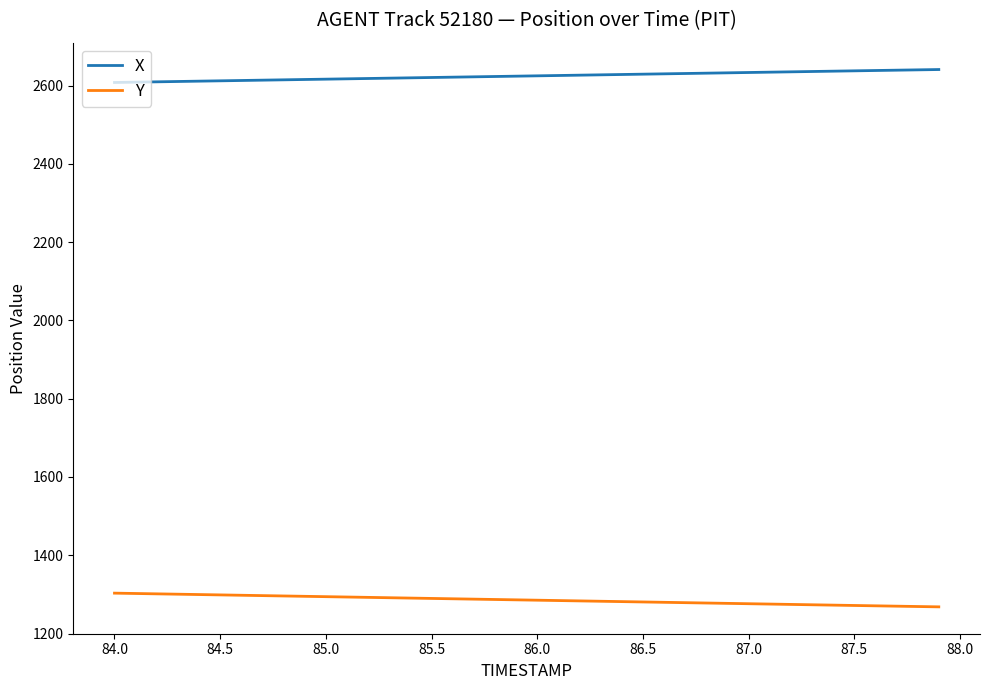

True or false: Y and X intersect in this chart.

False